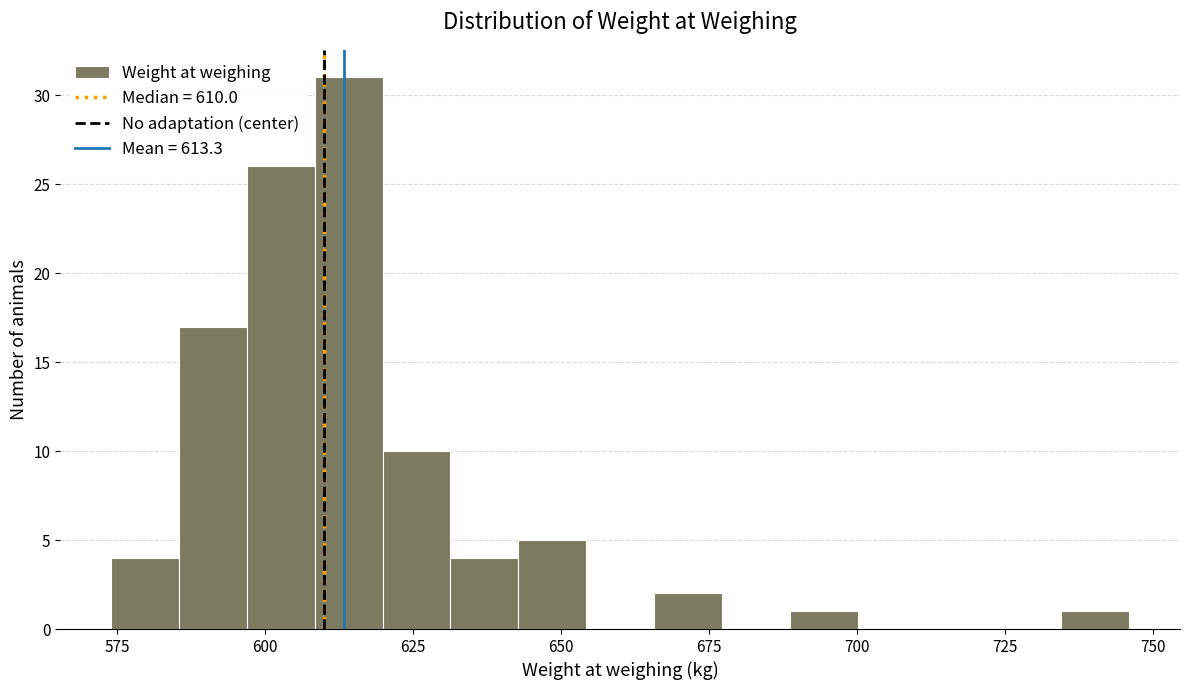

Around what value on the x-axis is the tallest bar? Give the approximate position of its centre, as read against the axis.

615